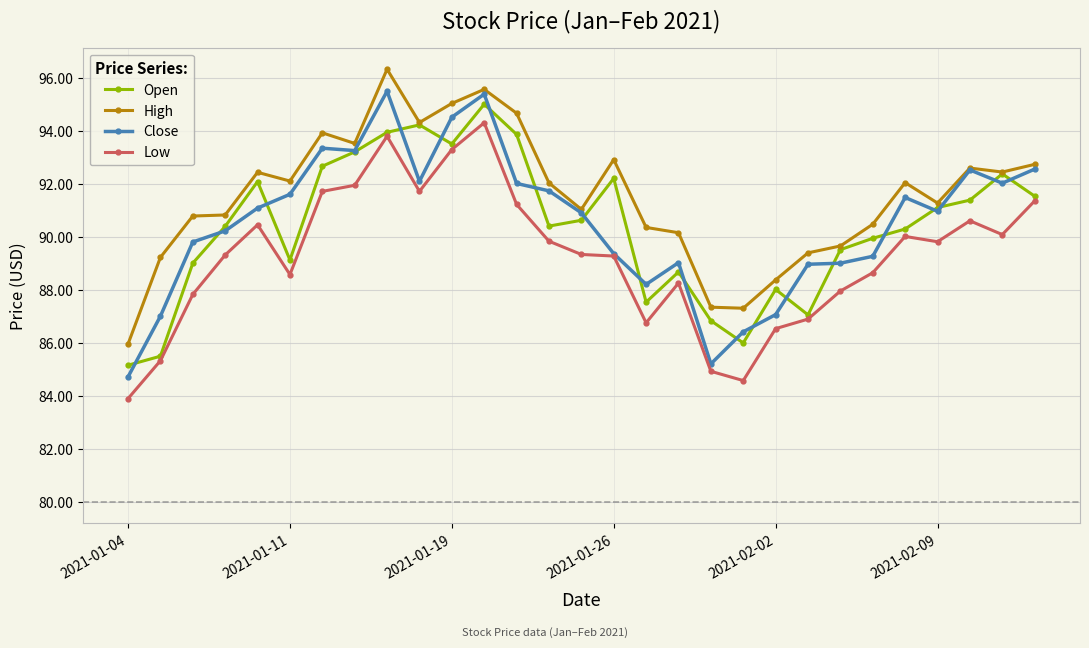

What is the value of the Low point at the 2nd from the left?

85.3